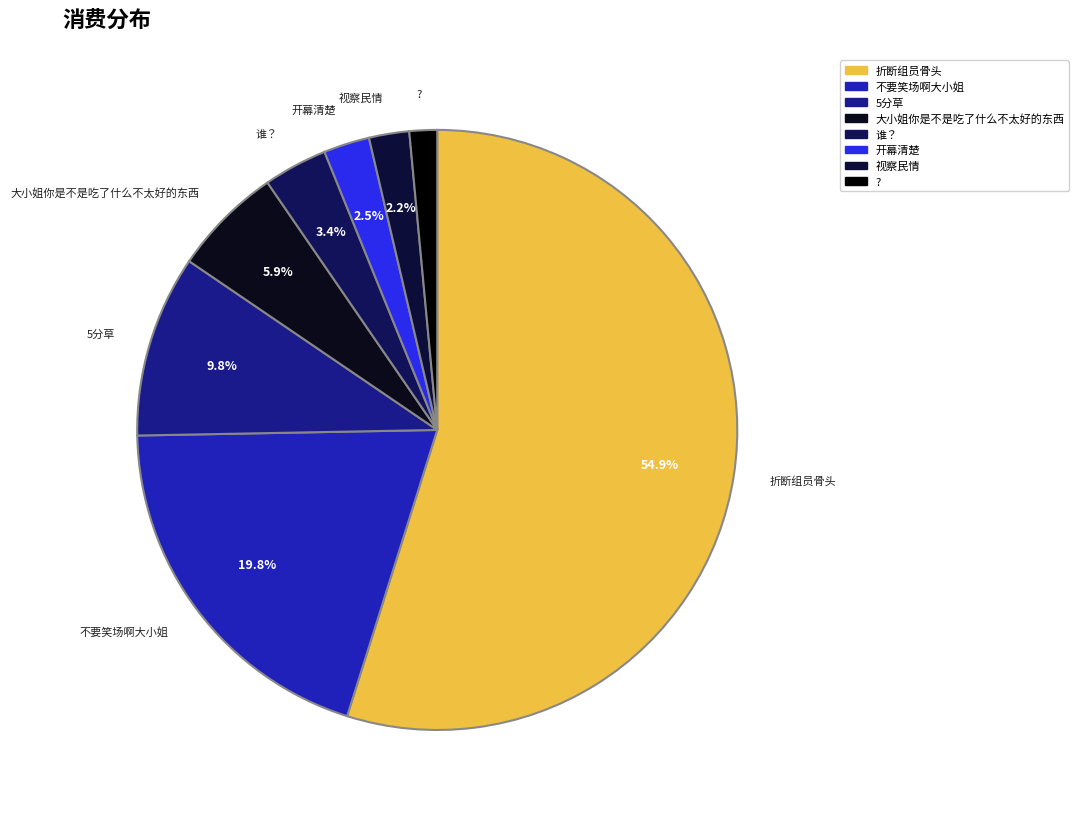

Which category has the biggest portion of the pie?

折断组员骨头